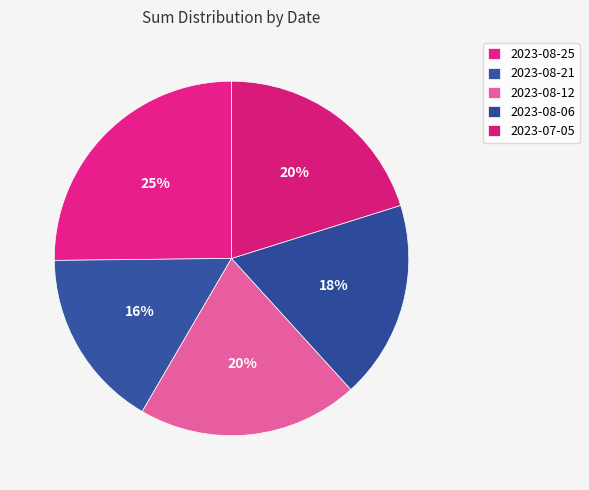

How many segments does this pie chart have?

5